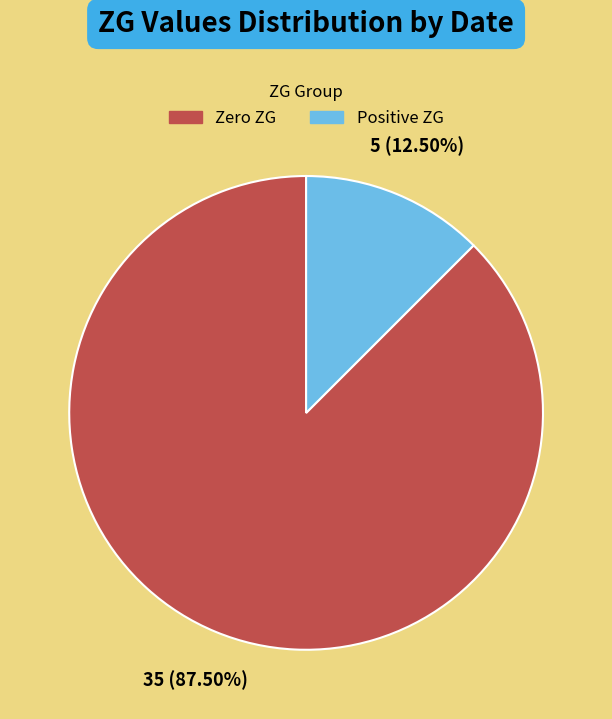

How many segments does this pie chart have?

2